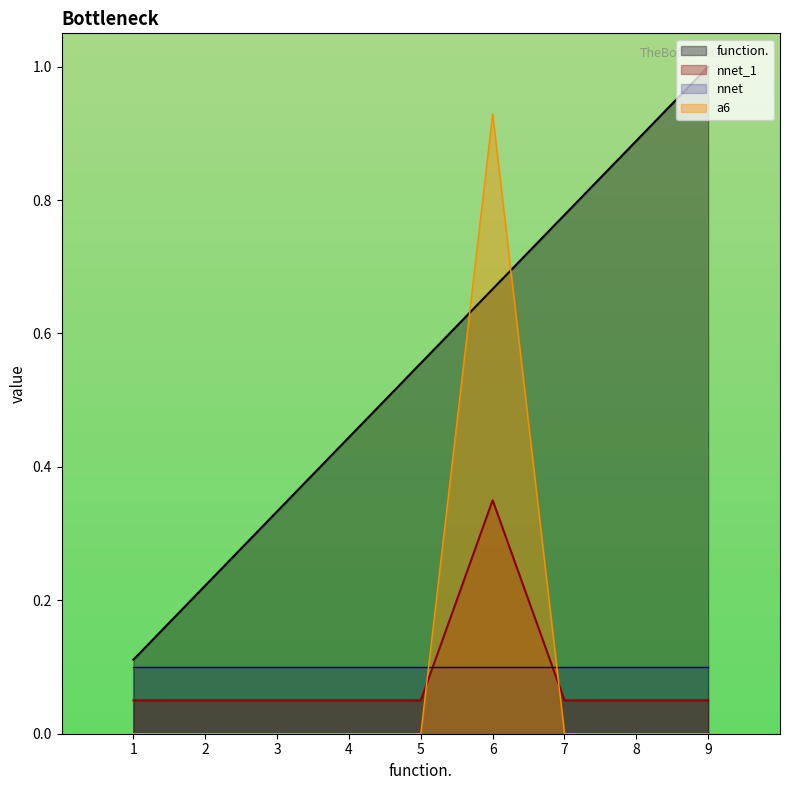

What is the value of the function. point at the 9th from the left?

1.0